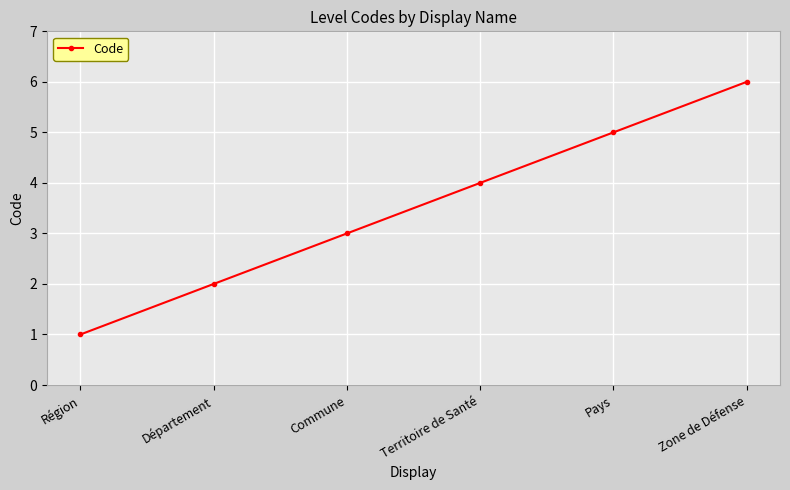

List the labels in order of value, smallest first.

Région, Département, Commune, Territoire de Santé, Pays, Zone de Défense